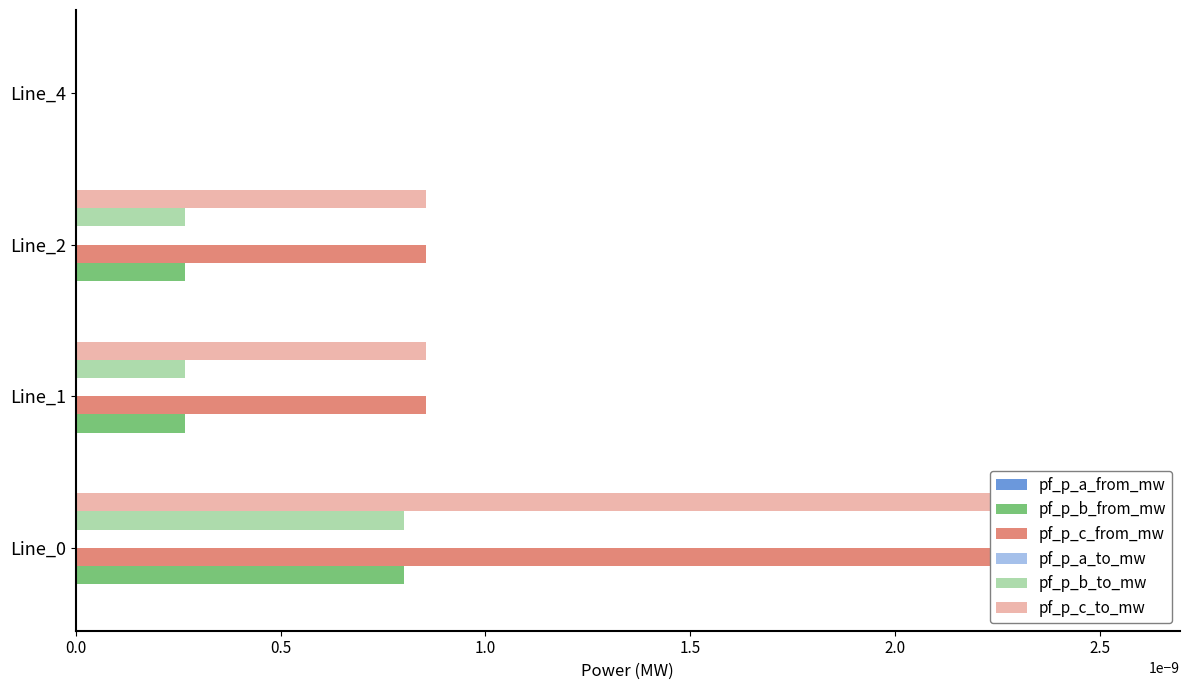

Which series has the largest range (max minus min)?

pf_p_c_from_mw